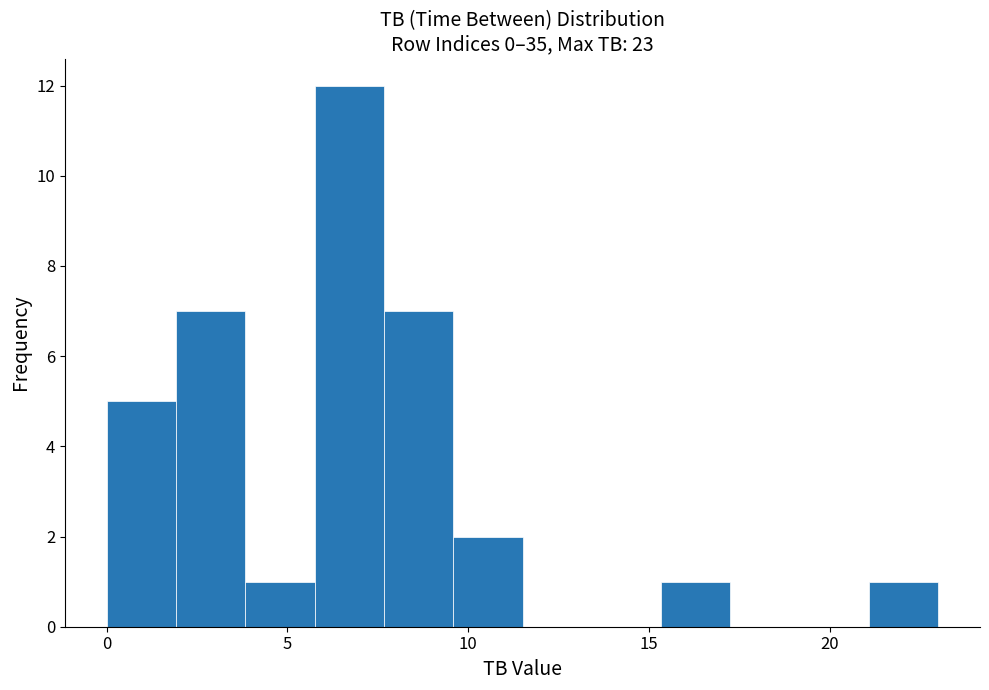

Around what value on the x-axis is the tallest bar? Give the approximate position of its centre, as read against the axis.

6.5